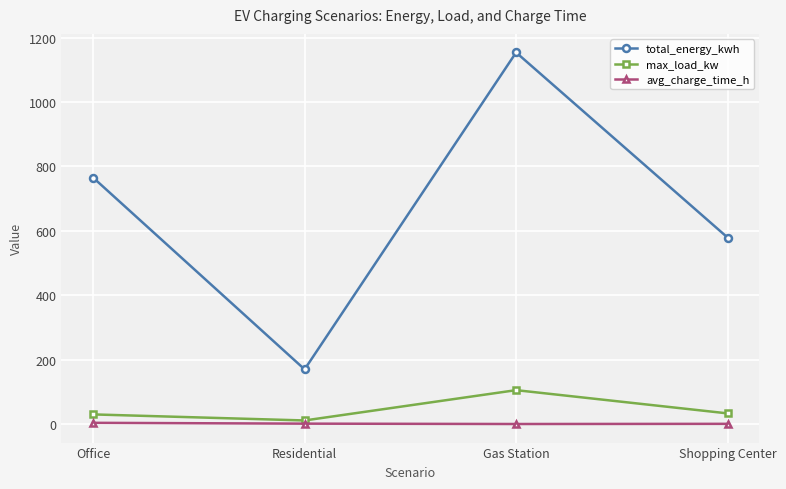

What is the spread (max minus min) of values at Shopping Center?

578.7